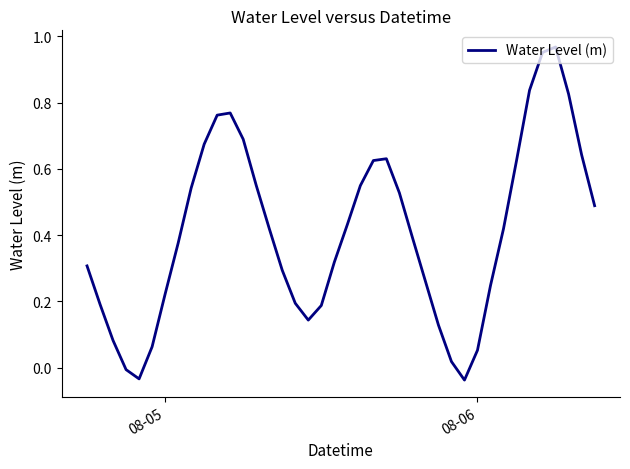

How many interior local valleys (lower than both neighbors) does the data have?

3